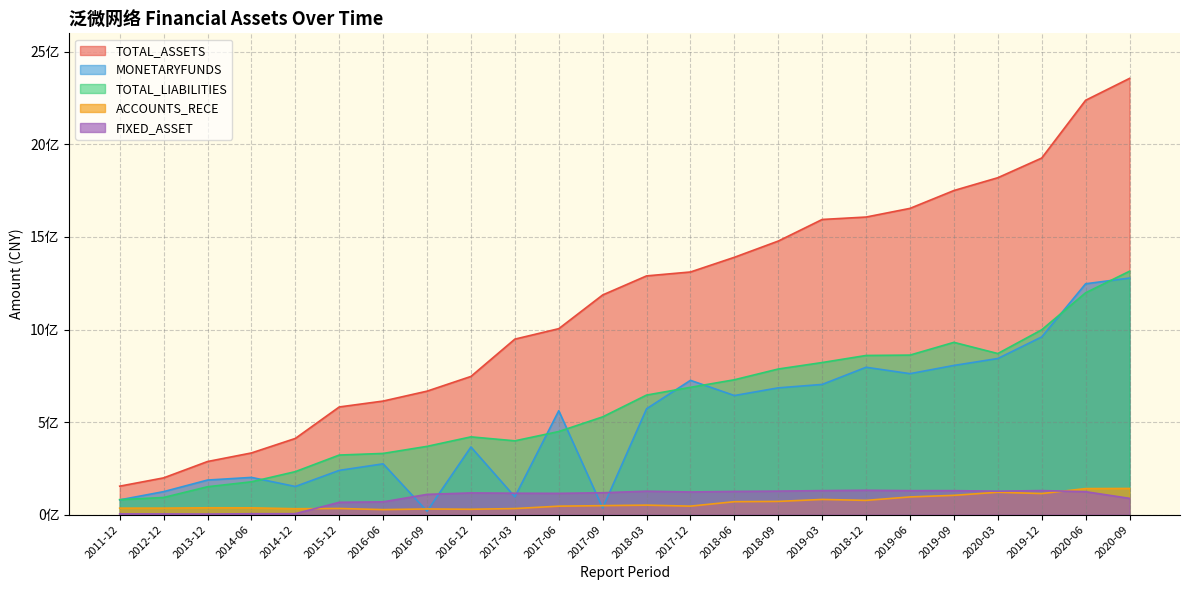

What is the spread (max minus min) of values at 2018-03?

1238338051.8